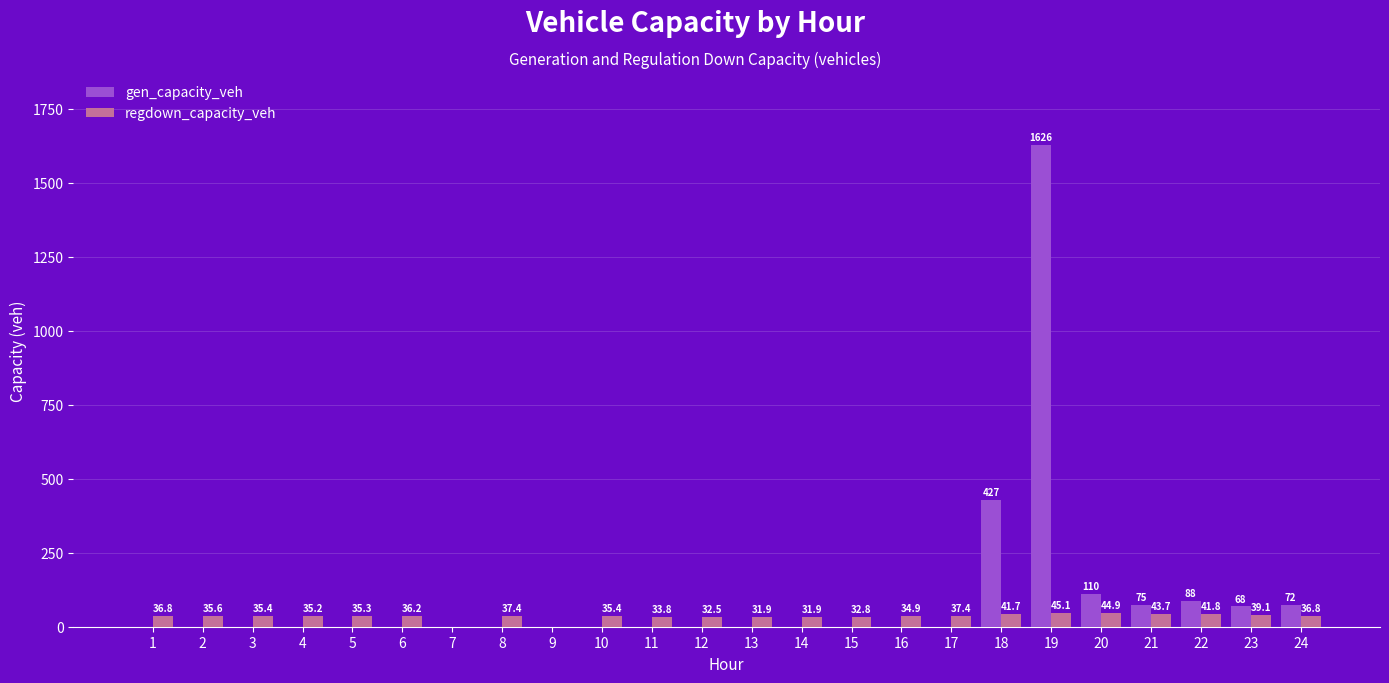

Between 4 and 24, which series saw the biggest shift?

gen_capacity_veh